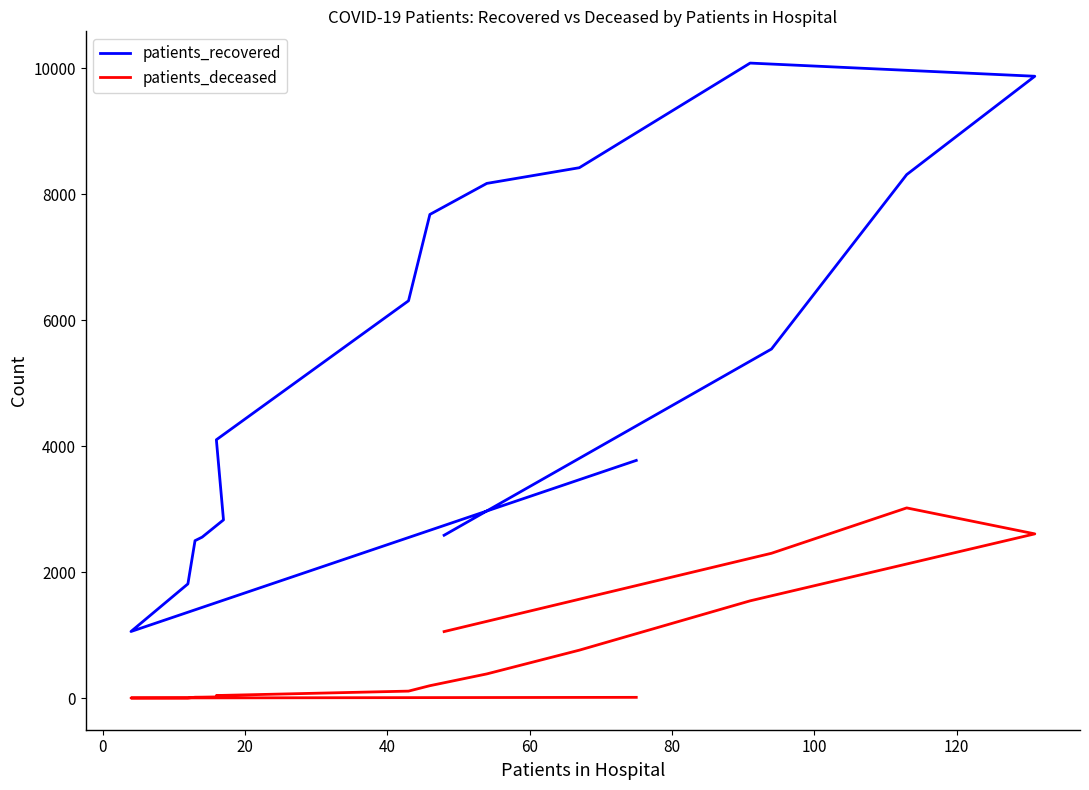

True or false: patients_deceased has a value of 180 at 10.

False